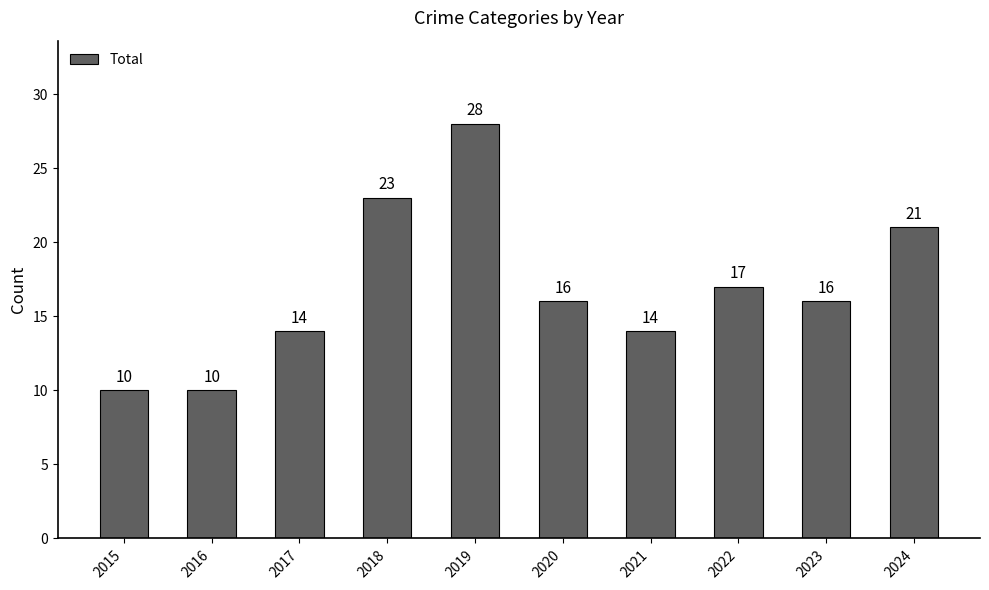

Which has a higher value, 2022 or 2017?

2022